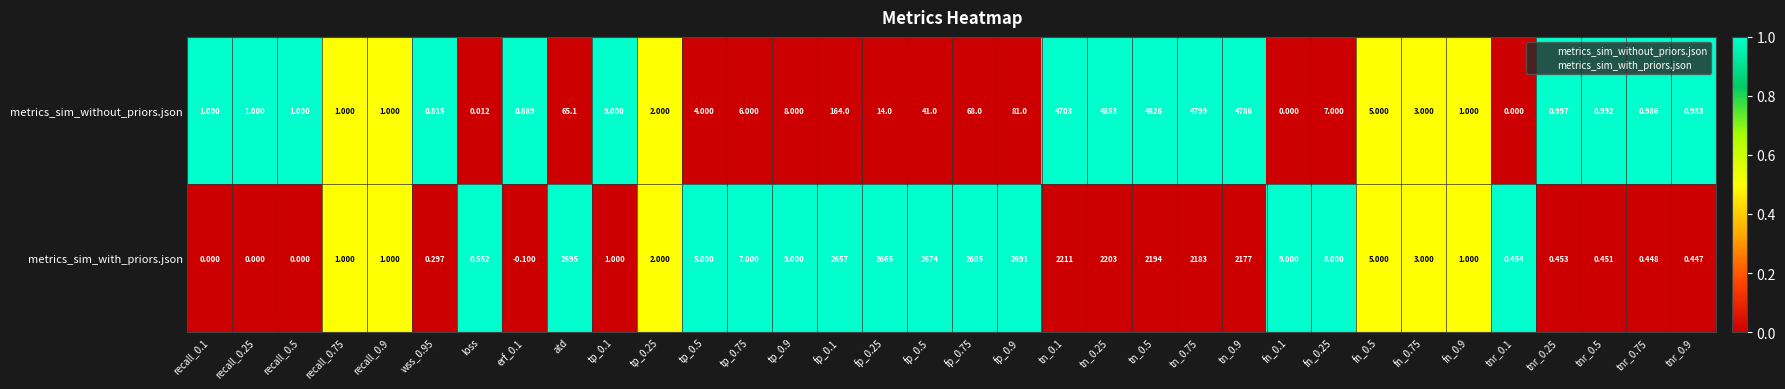

At which label does metrics_sim_without_priors.json first exceed 4?

atd